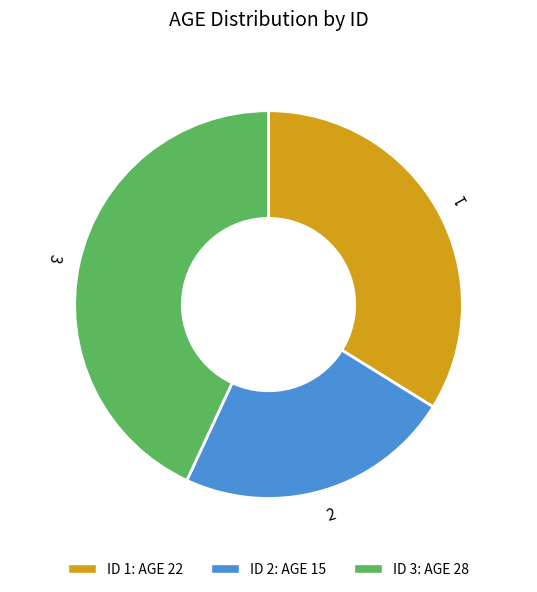

How many segments does this pie chart have?

3